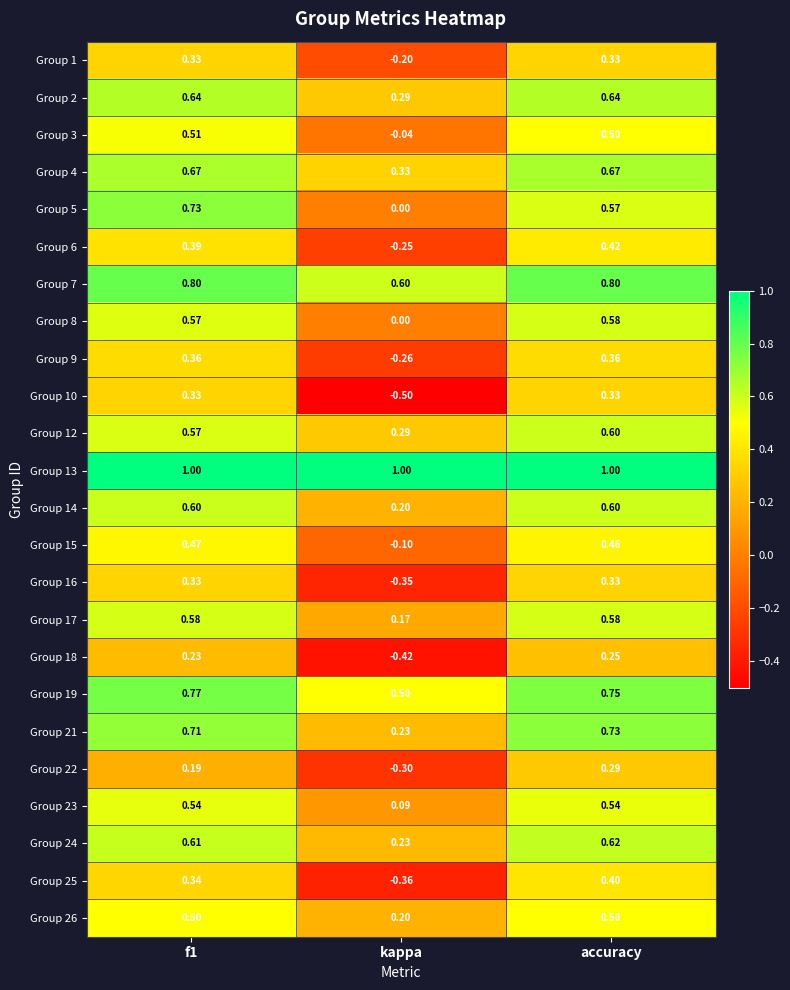

Which category has the lowest value in the Group 18 series?

kappa